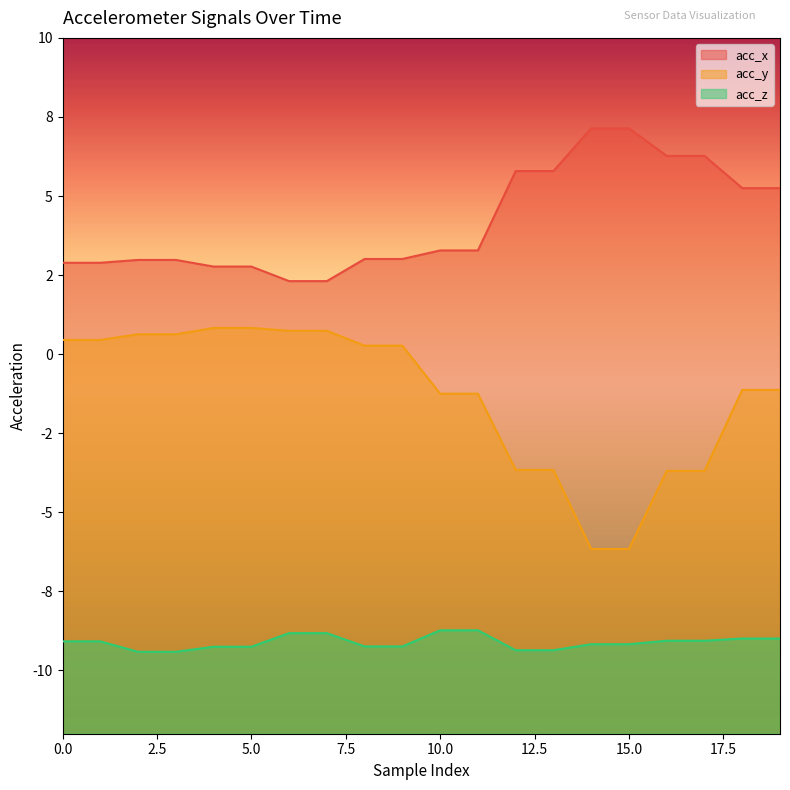

True or false: acc_y and acc_z cross at least once.

False